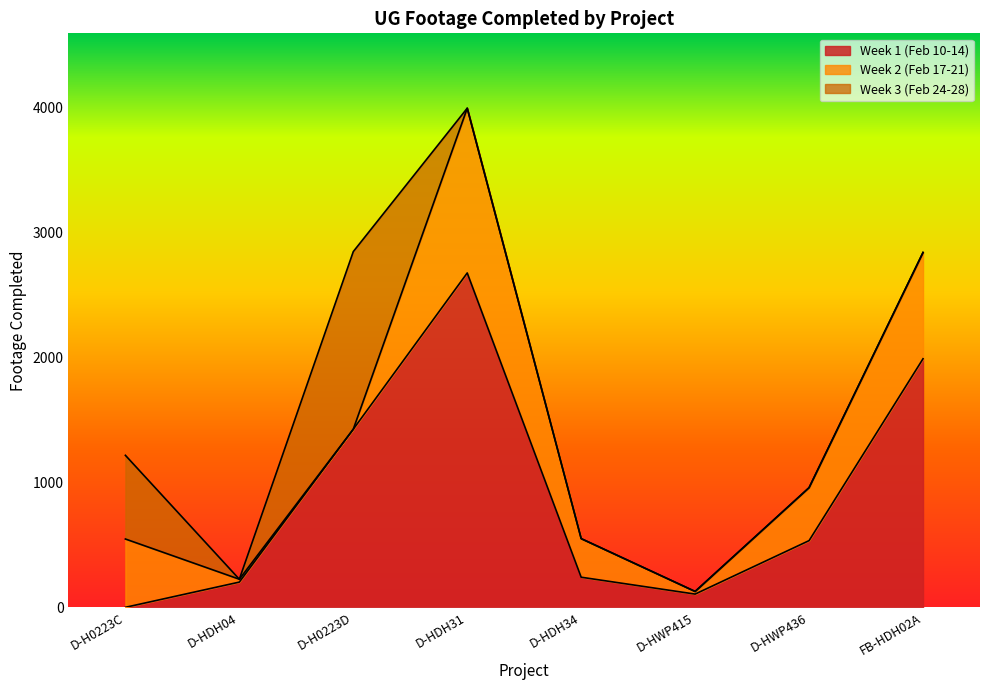

What is the difference between the Week 1 (Feb 10-14) values at D-HDH34 and D-H0223C?

241